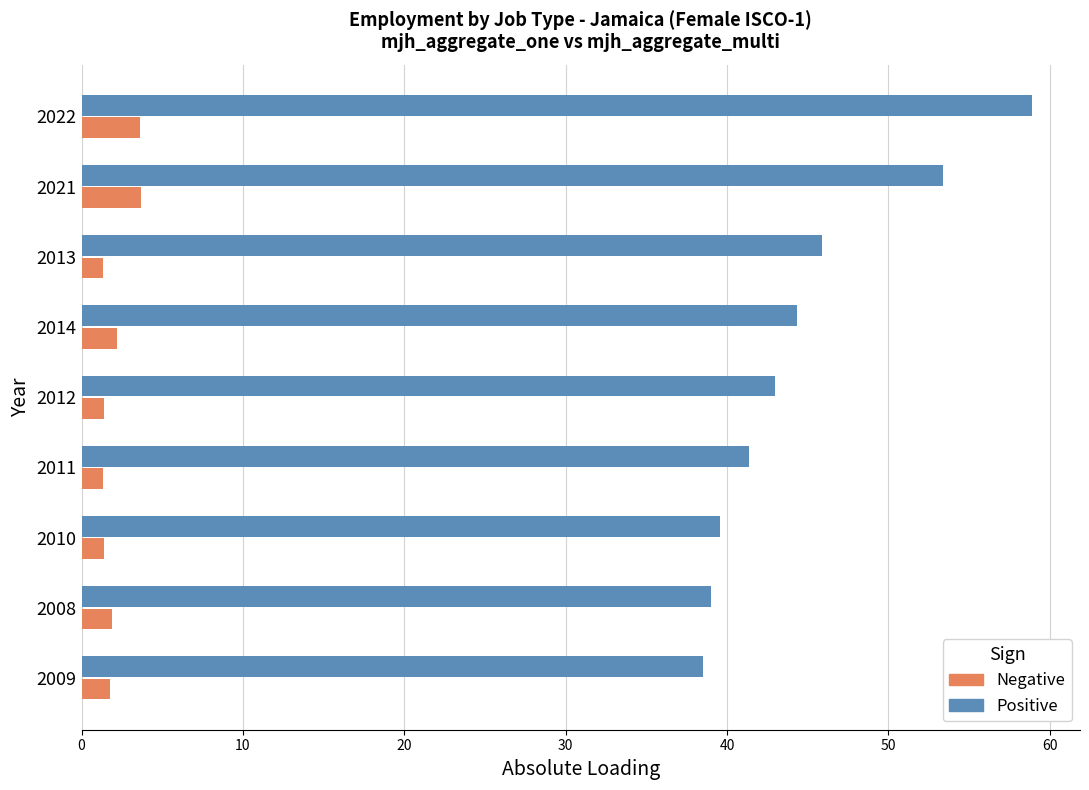

List the series in order of their overall mean, highest first.

Positive, Negative